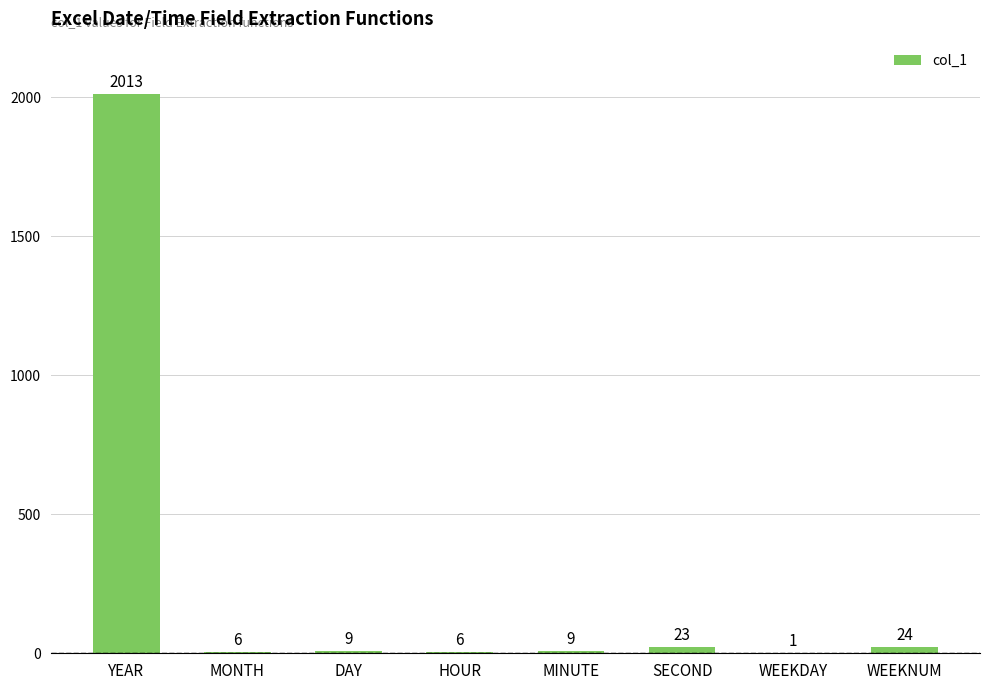

At which category does the chart reach its peak across all series?

YEAR